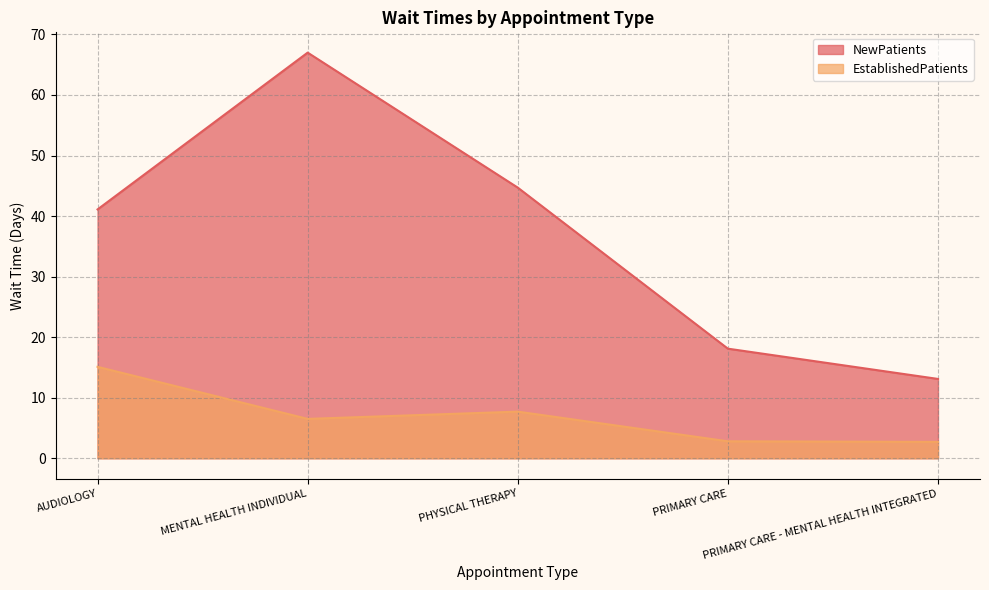

Reading left to right, list all the values displayed in this chart.

EstablishedPatients: AUDIOLOGY=15.1	MENTAL HEALTH INDIVIDUAL=6.5	PHYSICAL THERAPY=7.7	PRIMARY CARE=2.8	PRIMARY CARE - MENTAL HEALTH INTEGRATED=2.7
NewPatients: AUDIOLOGY=41.1	MENTAL HEALTH INDIVIDUAL=67.0	PHYSICAL THERAPY=44.7	PRIMARY CARE=18.1	PRIMARY CARE - MENTAL HEALTH INTEGRATED=13.1